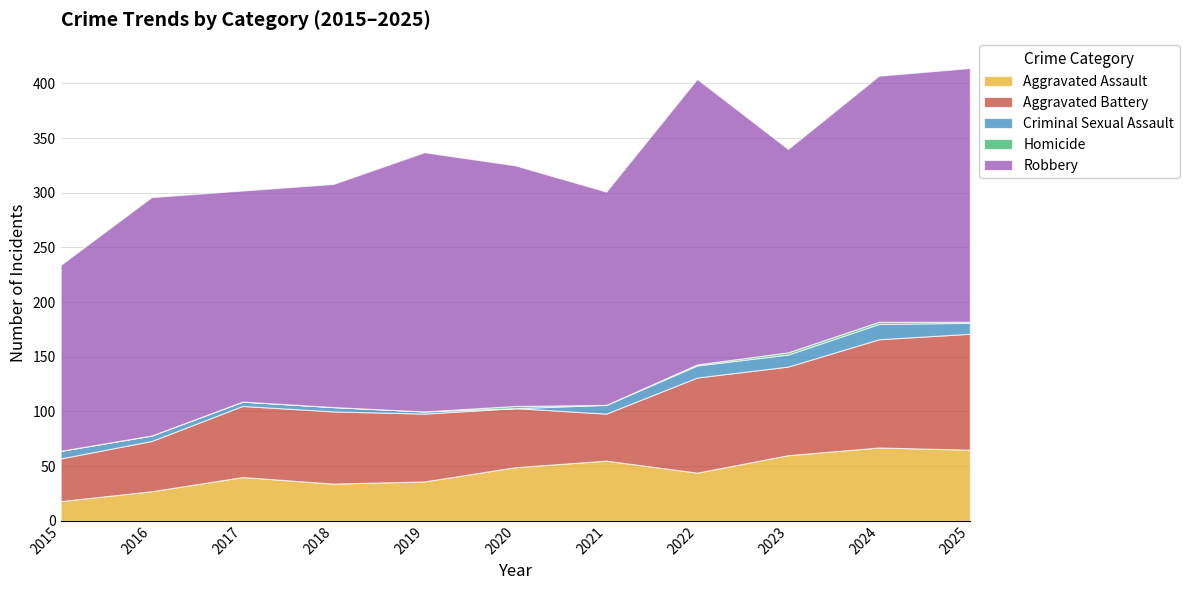

In Homicide, how many points are lower than both neighbors (excluding endpoints)?

1